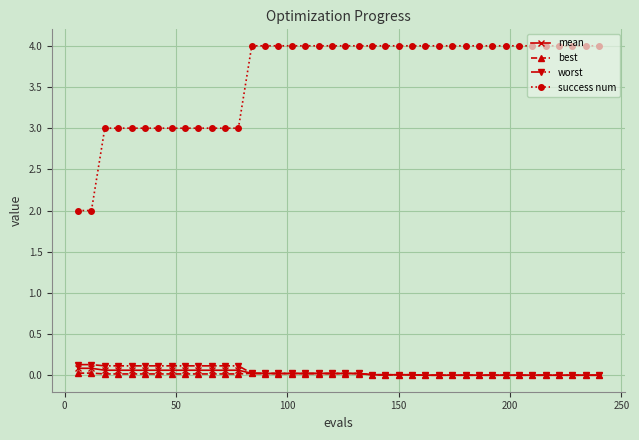

How many values in the success num series are below 4?

13